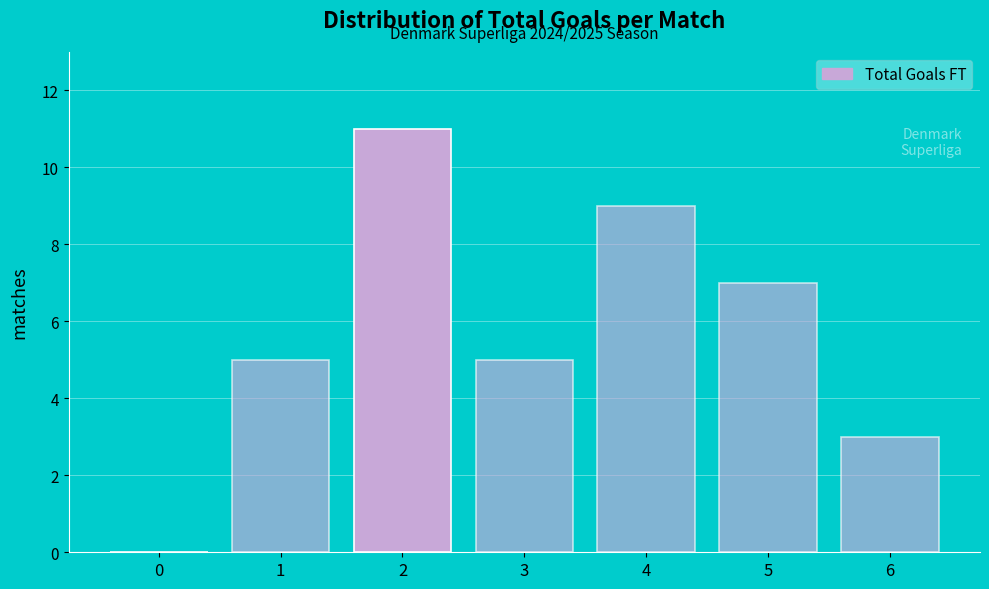

Reading left to right, what are all the values shown in this chart?

0=0	1=5	2=11	3=5	4=9	5=7	6=3